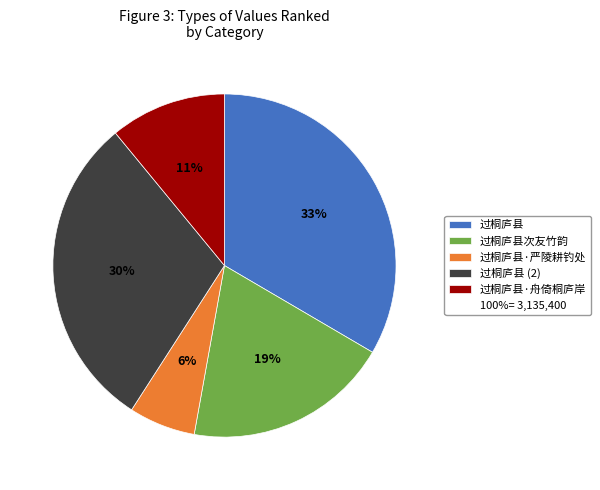

To the nearest percent, what is the difference between the largest and smallest slice percentages?

27%